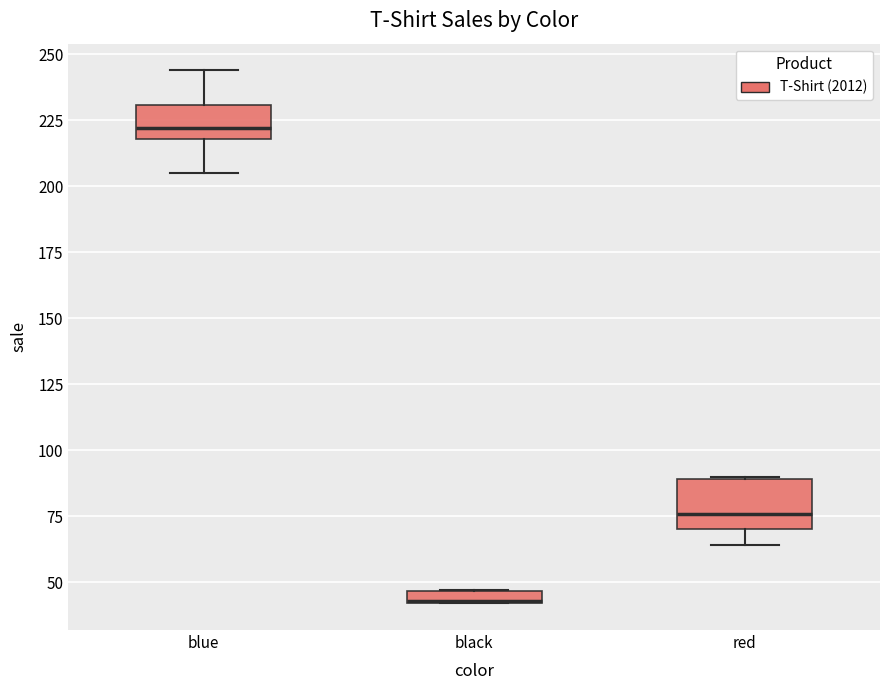

Where is the lower edge of the box for black on the y-axis? The values are not printed on the chart, so give them approximately, as read against the axis.

40